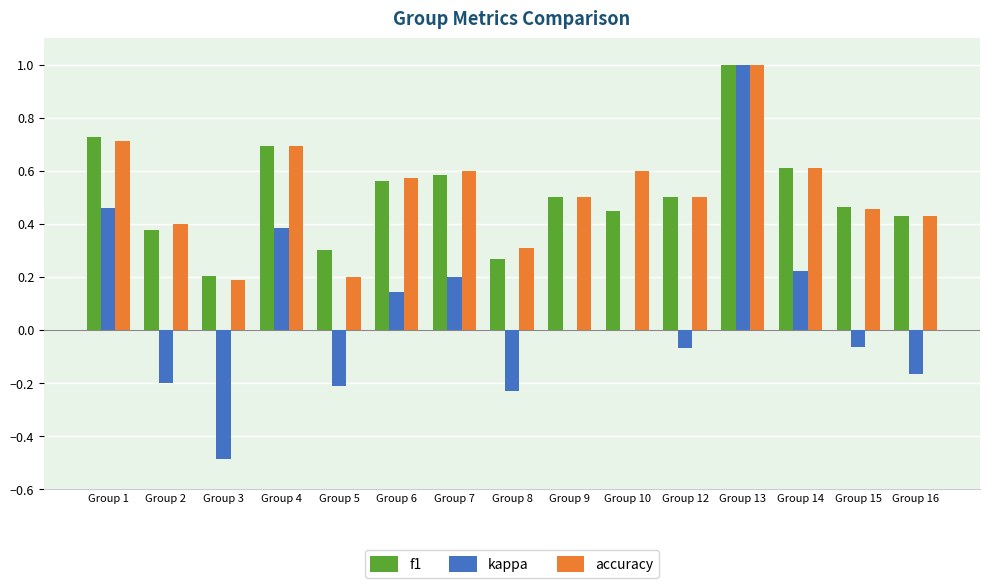

Which series changed the most between Group 9 and Group 14?

kappa